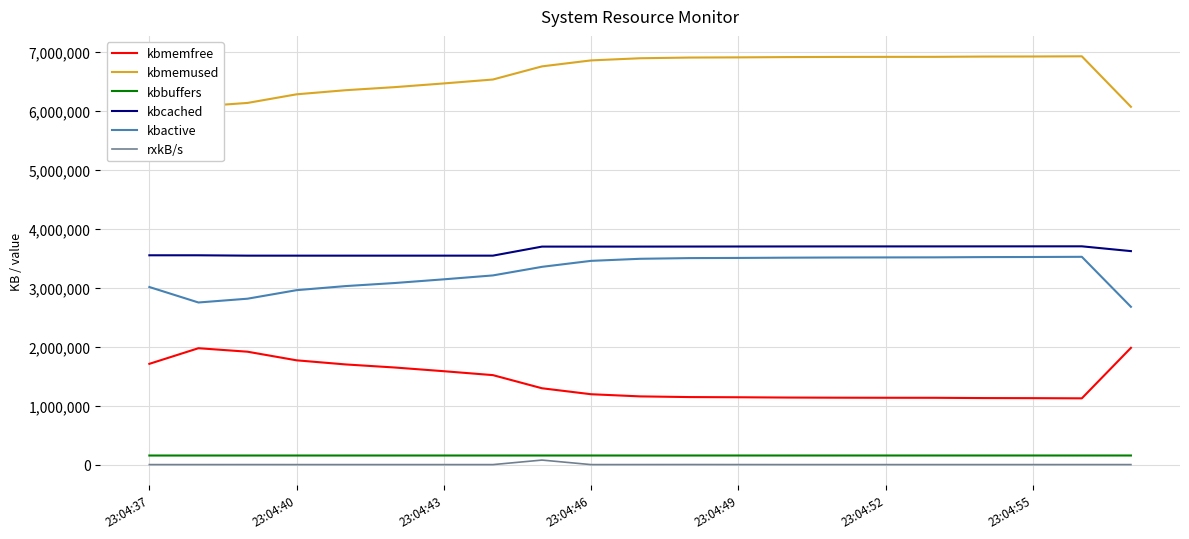

What is the minimum value for kbbuffers?

153912.0